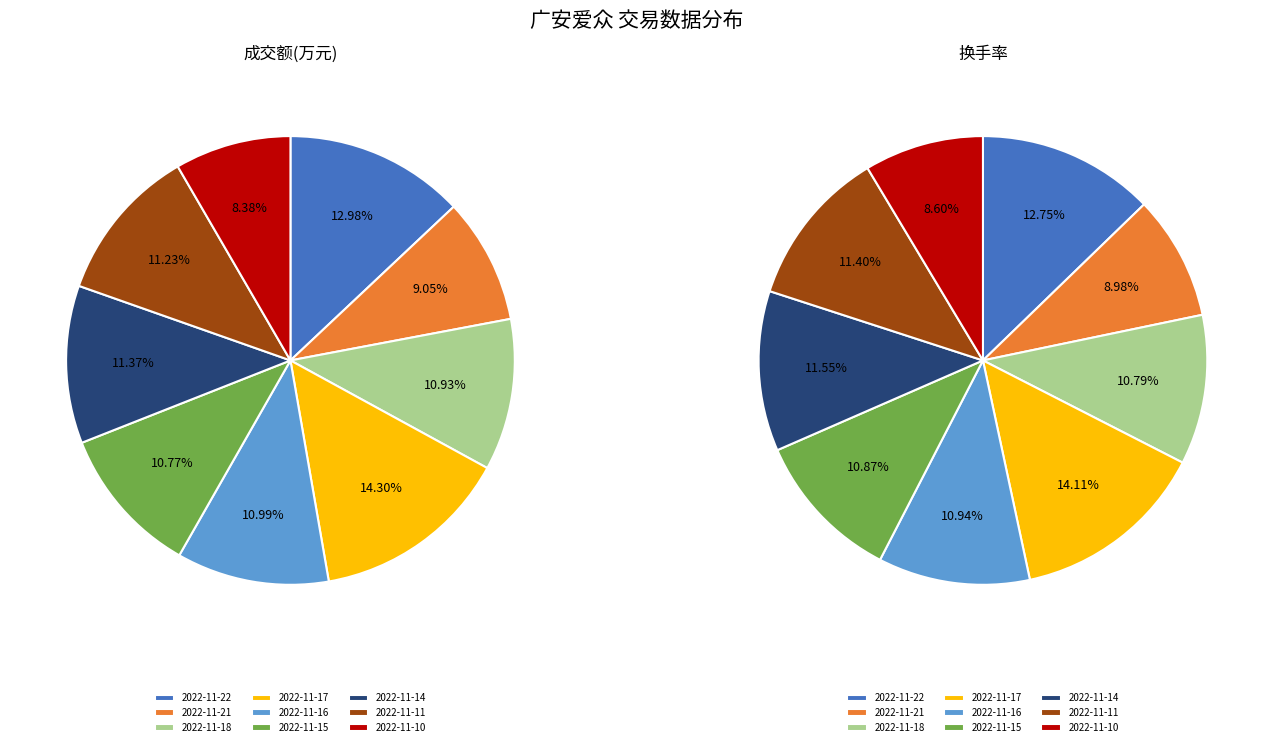

How many slices are in this pie chart?

9